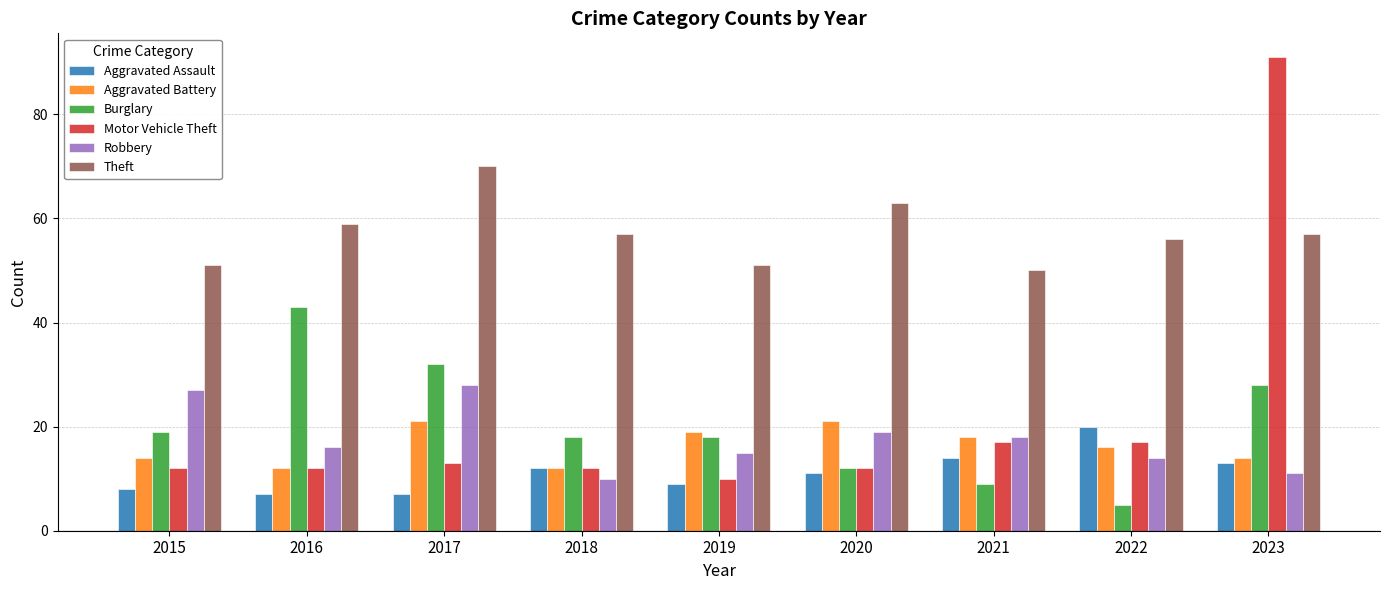

What is the value of the Robbery bar at the 3rd from the left?

28